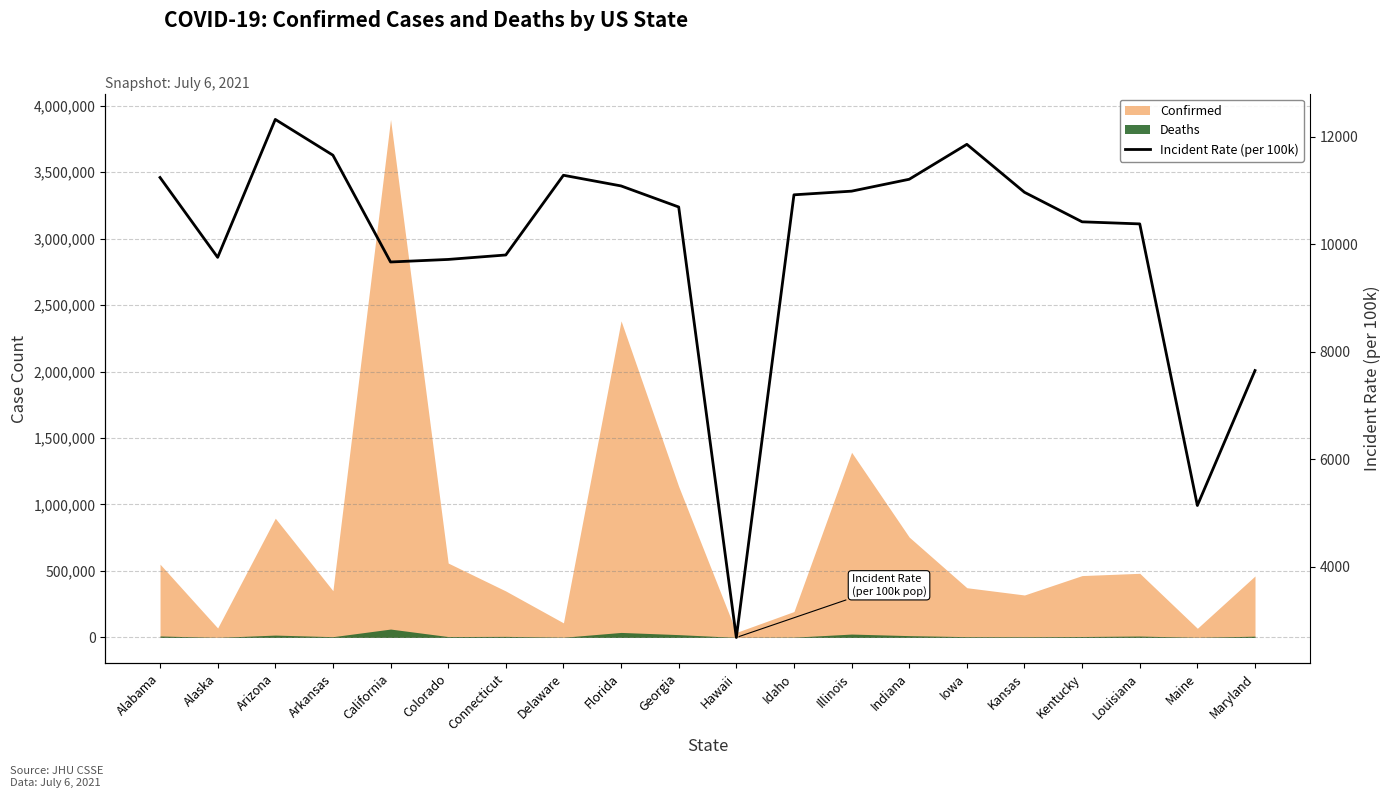

What is the sum of all values?

199474.6